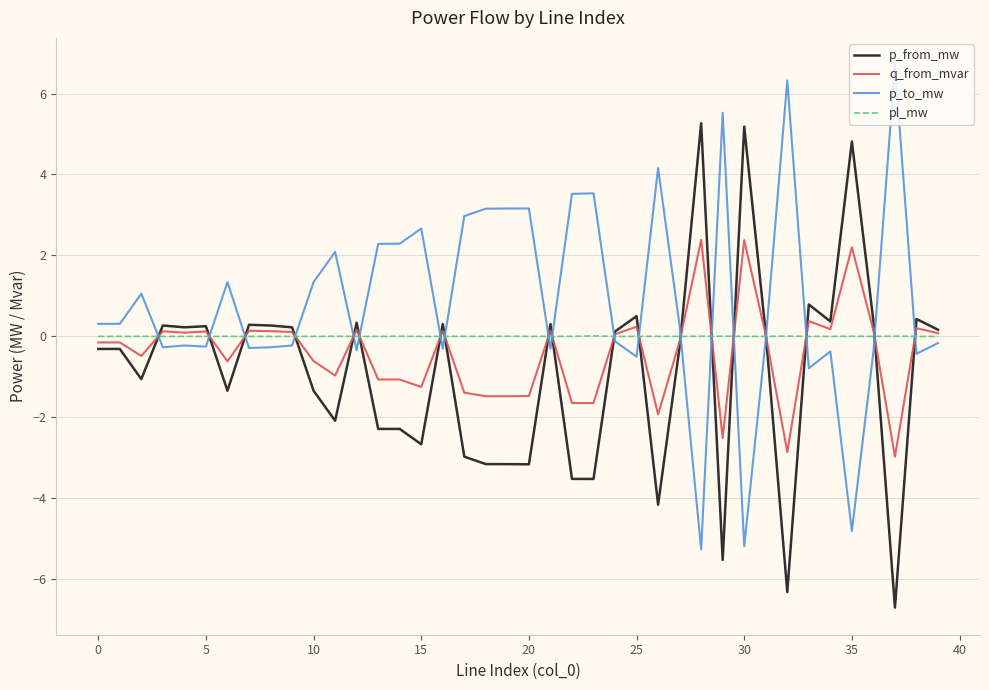

True or false: pl_mw has more than 2 points higher than both neighbors.

True